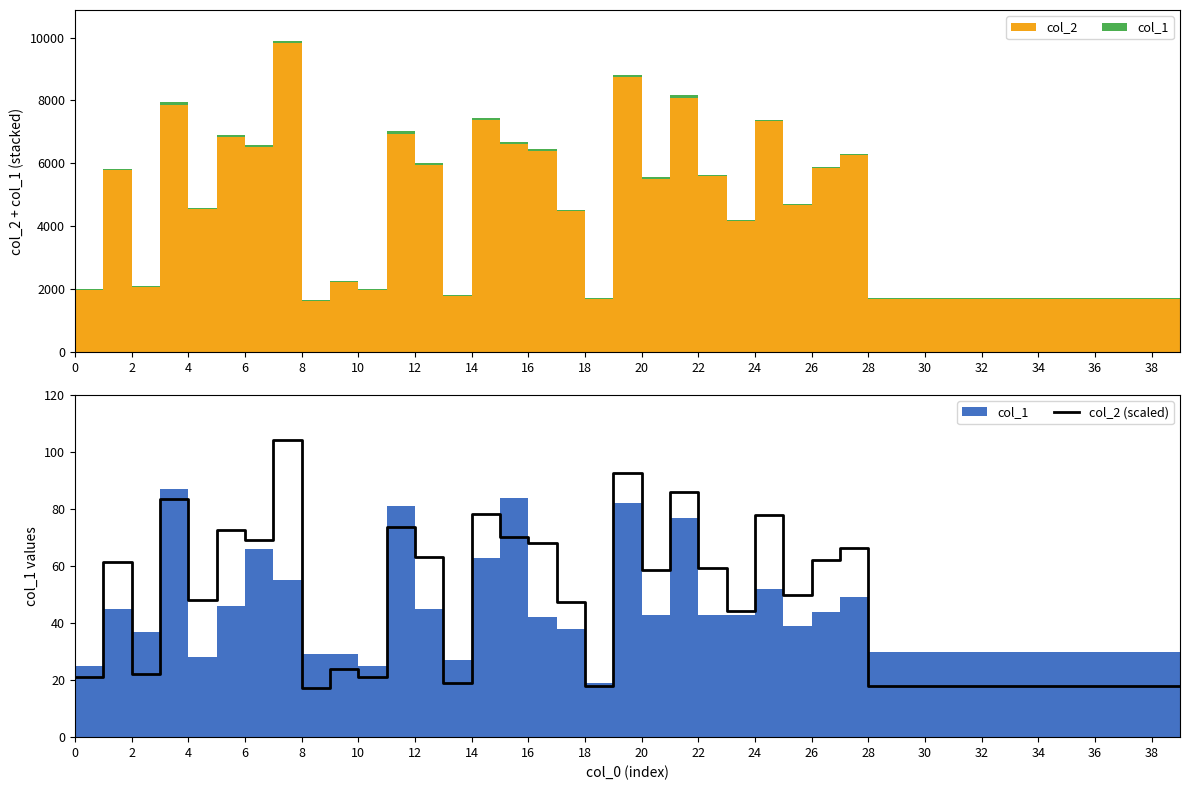

The value of col_2 (scaled) at 28 is 17.8. True or false?

True